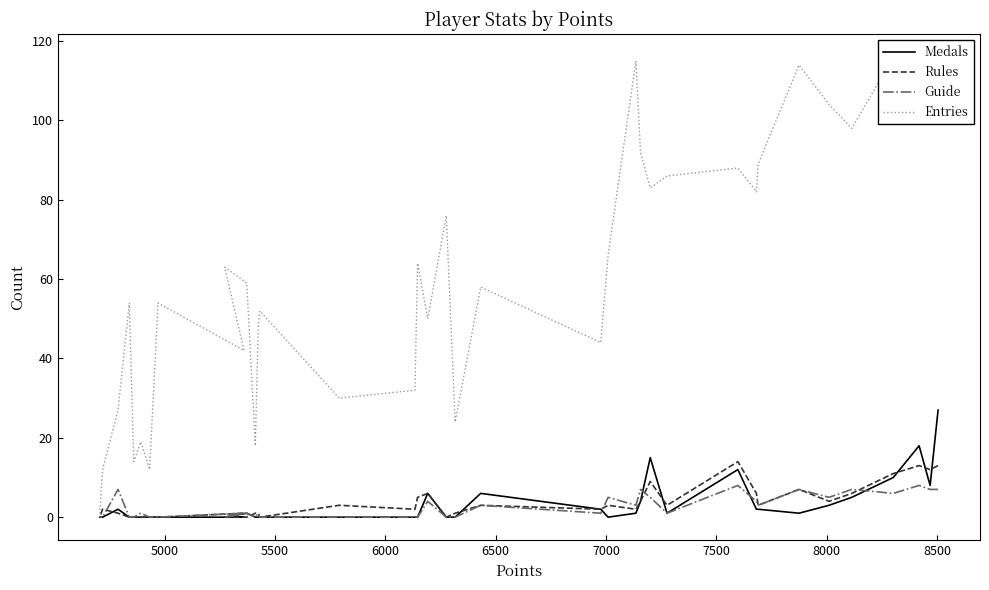

How many positive values does the Medals series have?

19